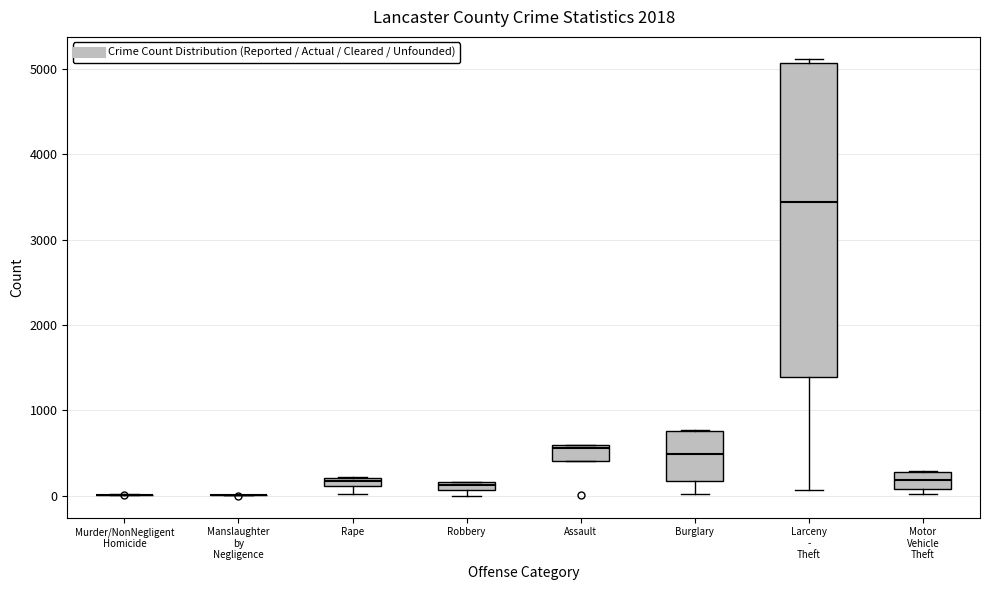

Where is the upper edge of the box for Assault on the y-axis? The values are not printed on the chart, so give them approximately, as read against the axis.

600